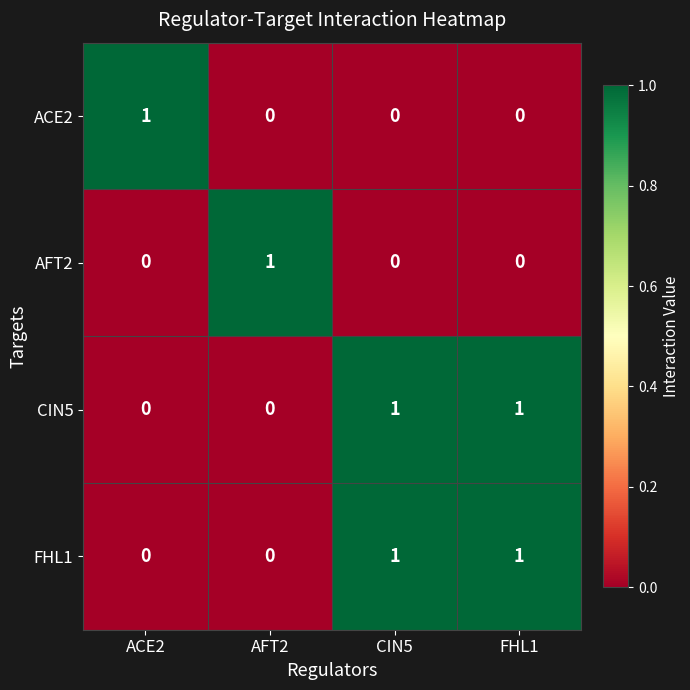

True or false: FHL1 has a value of 1 at FHL1.

True